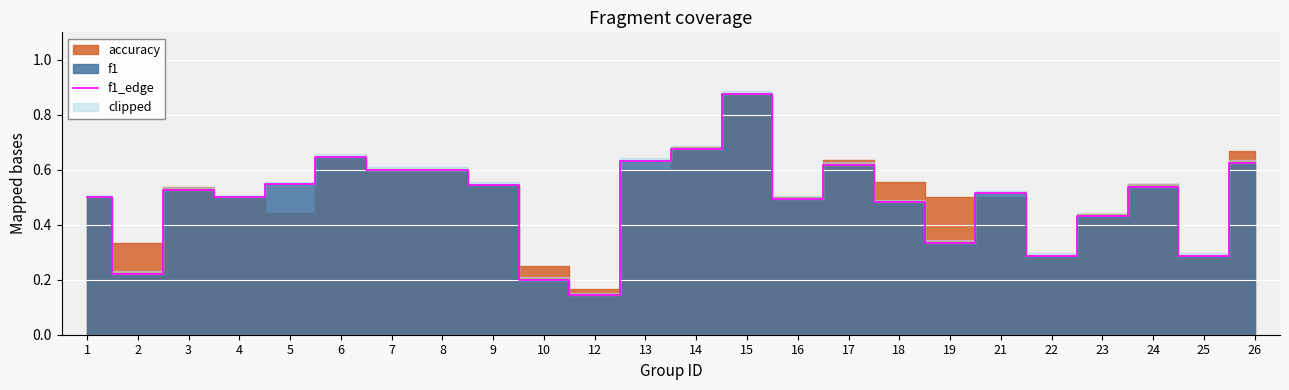

True or false: the data shows 0.5 at 21.

True